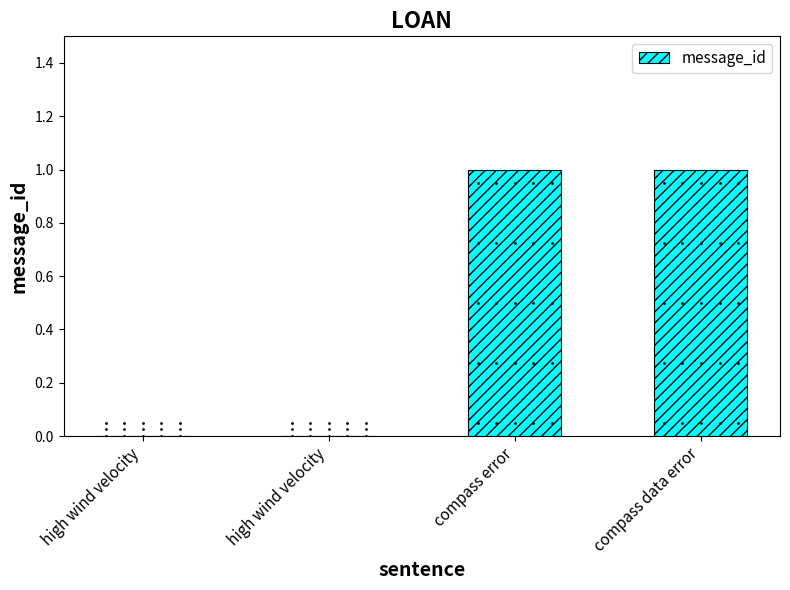

What is the difference between the maximum and minimum values?

1